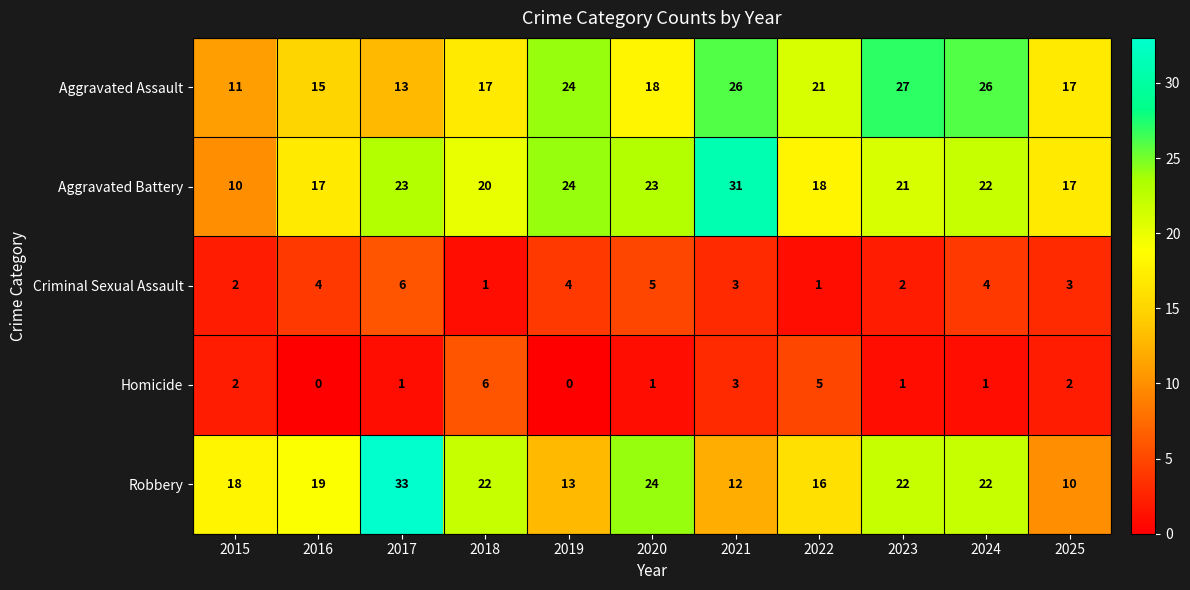

What is the sum of all Aggravated Battery values?

226